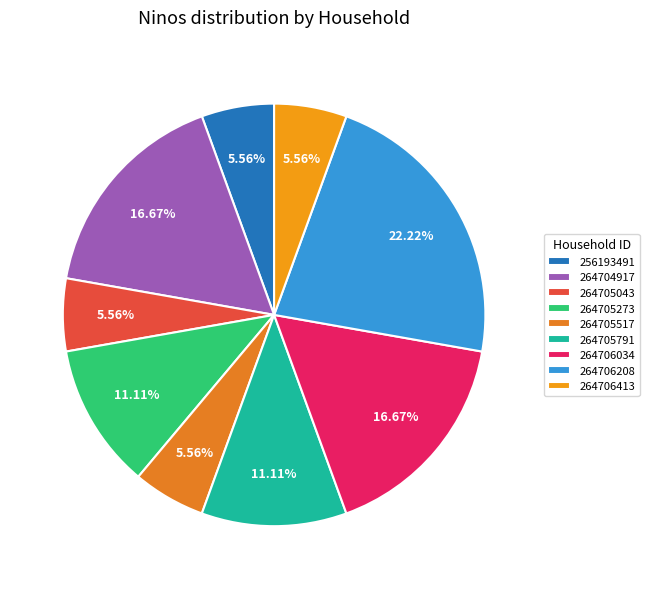

How many slices are in this pie chart?

9